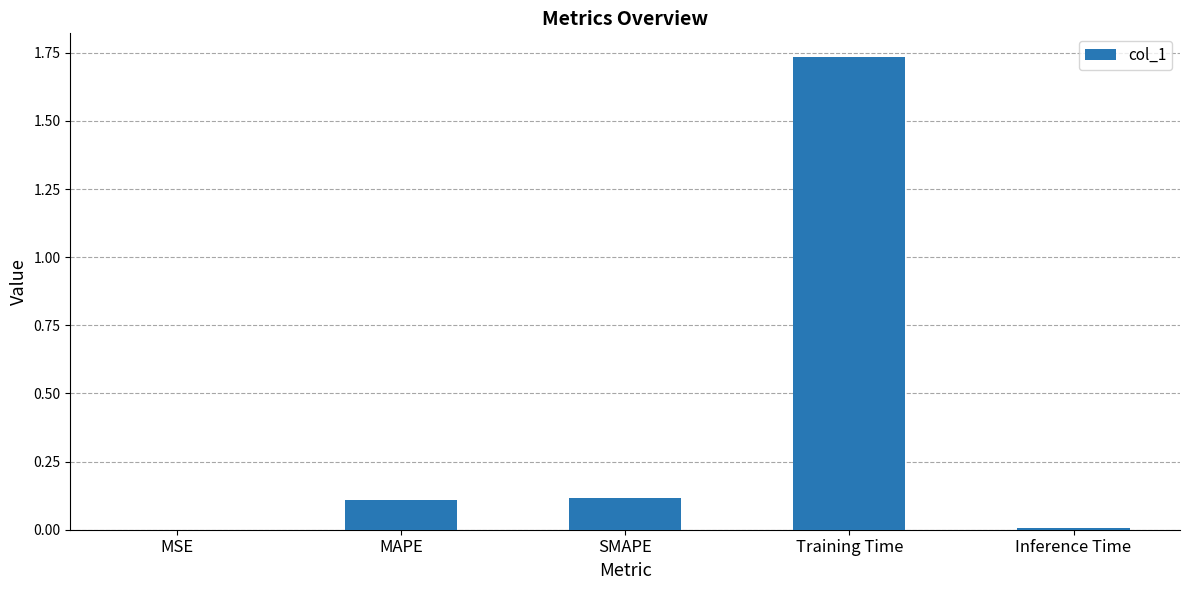

Are the bars horizontal?

No